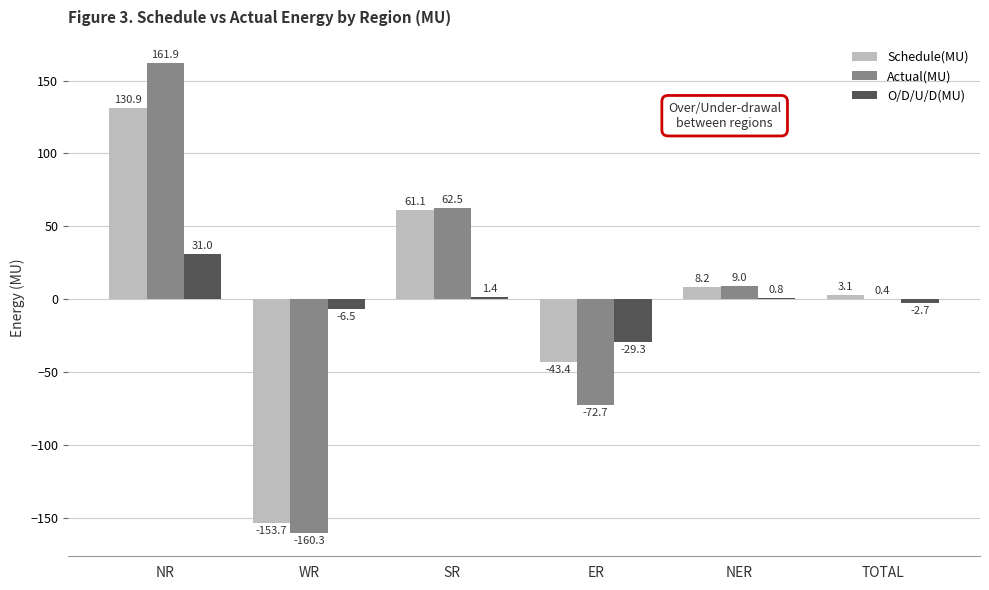

Which series has the widest spread of values?

Actual(MU)